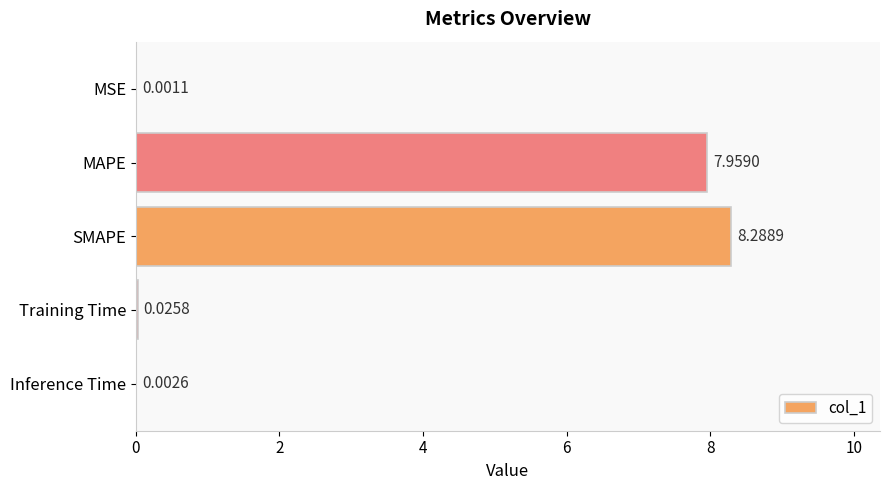

Which has a higher value, MAPE or Training Time?

MAPE